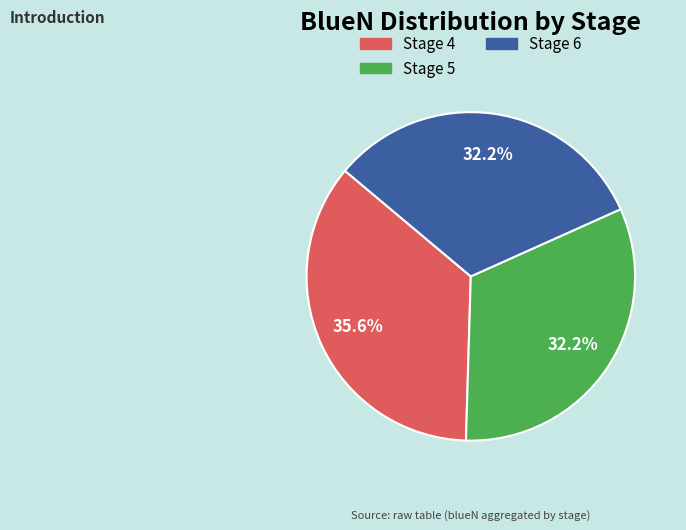

Is there a majority slice in this chart?

No